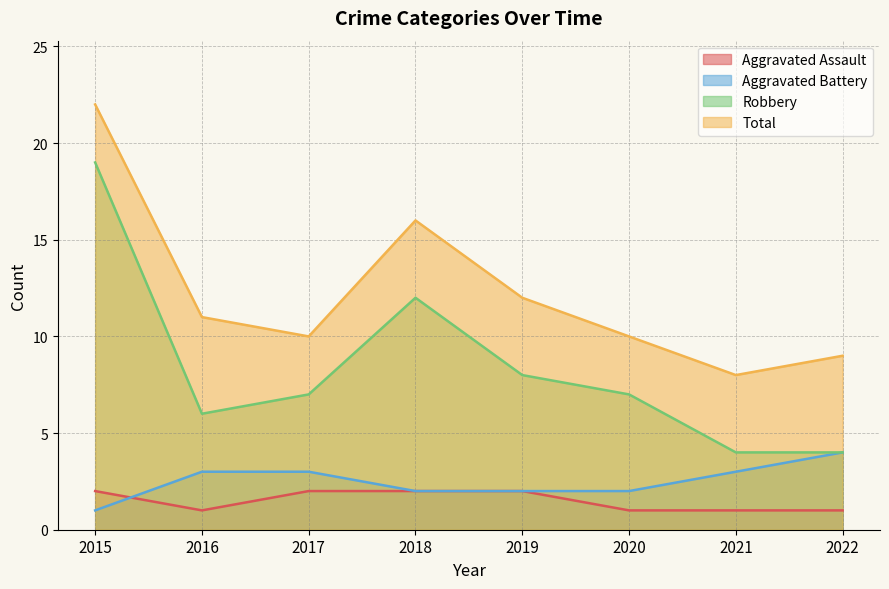

Between 2015 and 2017, which is larger?

2015